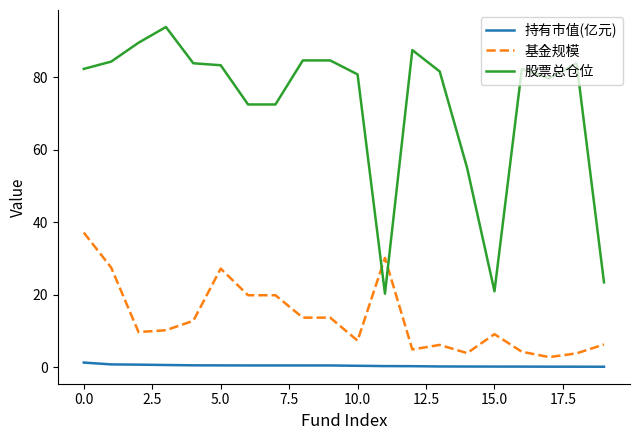

List the series in order of their overall mean, lowest first.

持有市值(亿元), 基金规模, 股票总仓位